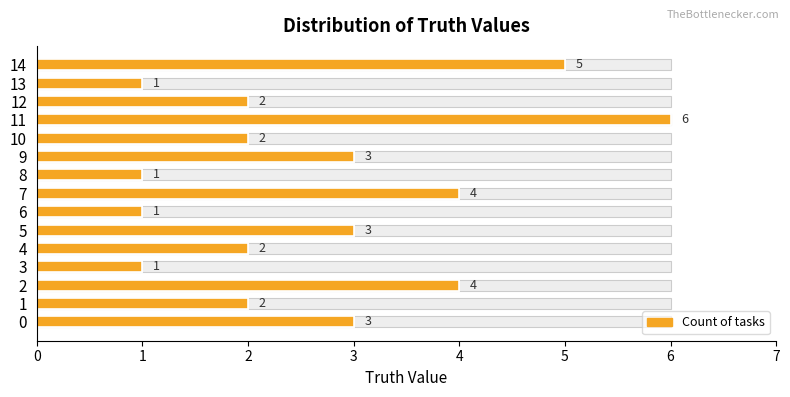

Between 6 and 4, which is larger?

4